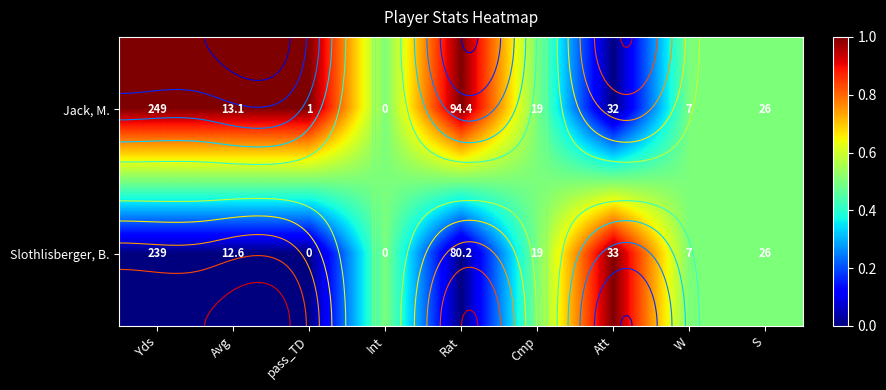

What is the difference between the Slothlisberger, B. values at Avg and W?

0.5